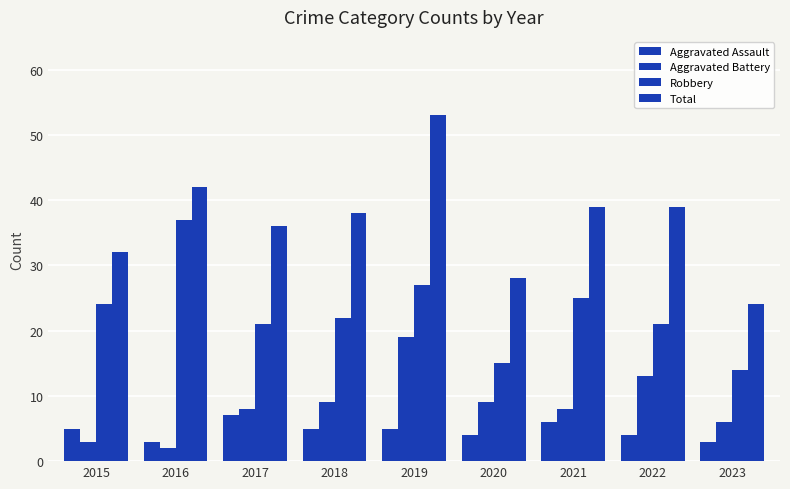

Does the chart contain any negative values?

No